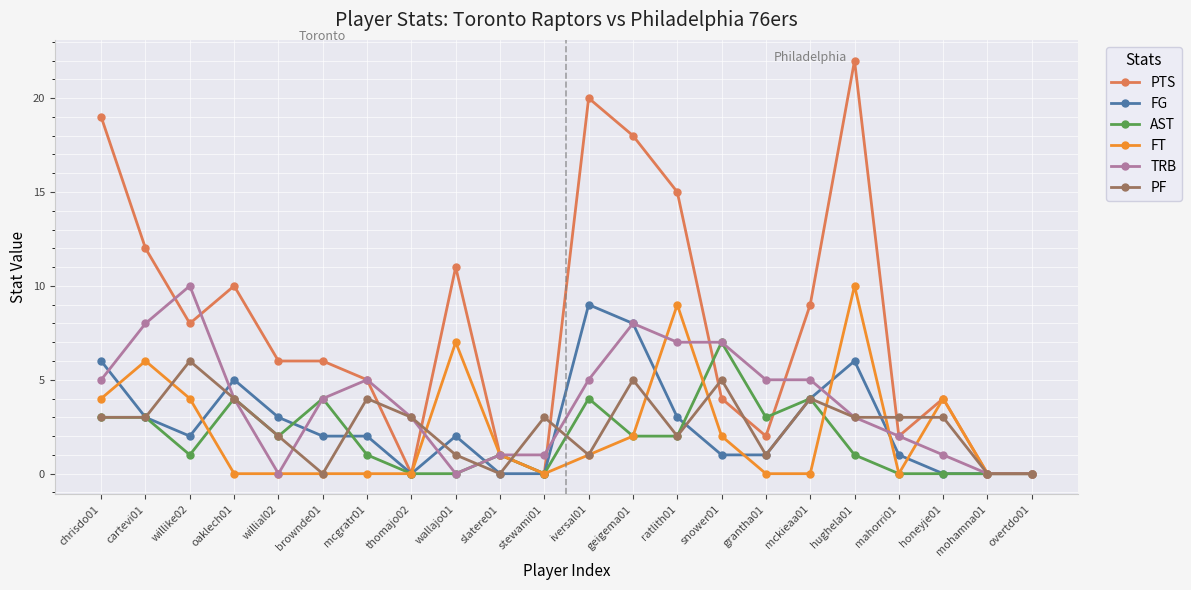

What is the label of the 20th point from the right?

willike02